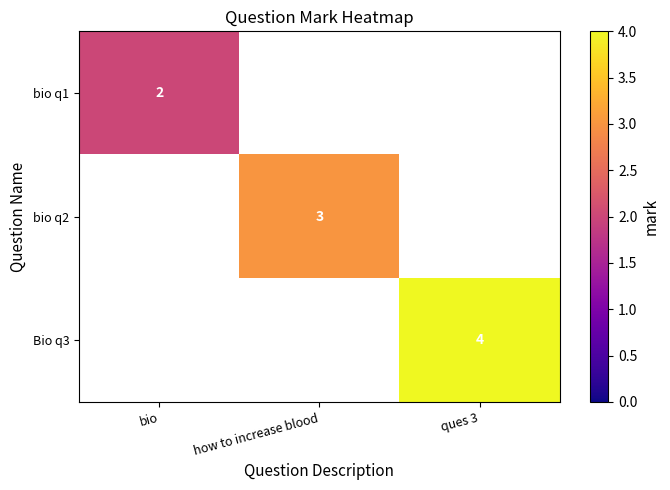

The value of bio q2 at how to increase blood is 4. True or false?

False